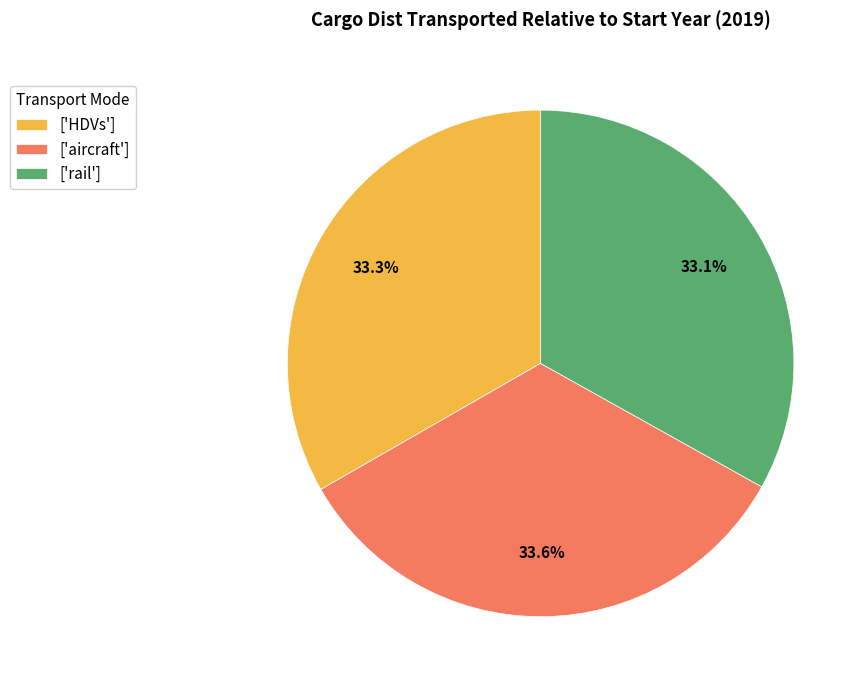

What percentage is NOT represented by ['aircraft']?

66.4%